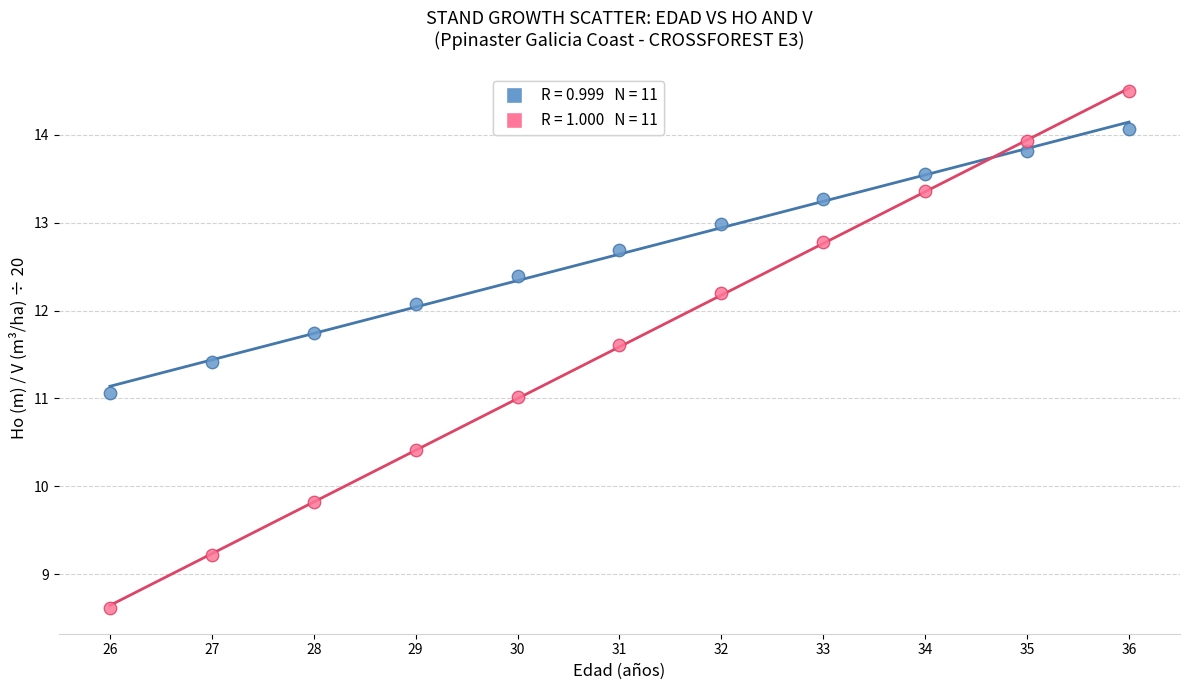

Across all data points, what is the range of X values (max minus min)?

10.0